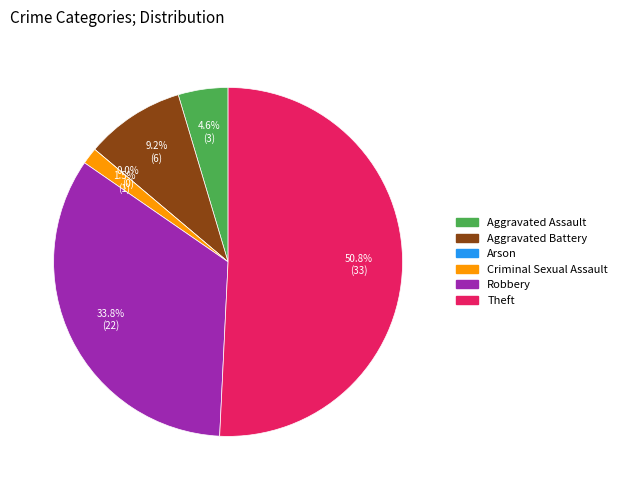

Does Theft account for over 50% of the chart?

Yes